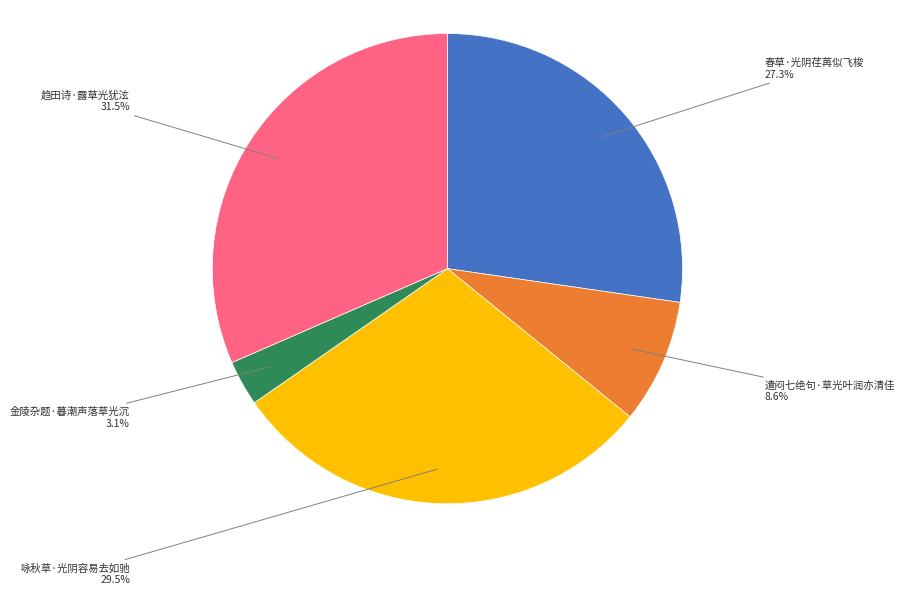

Is the sum of 遣闷七绝句·草光叶润亦清佳 and 春草·光阴荏苒似飞梭 greater than half?

No